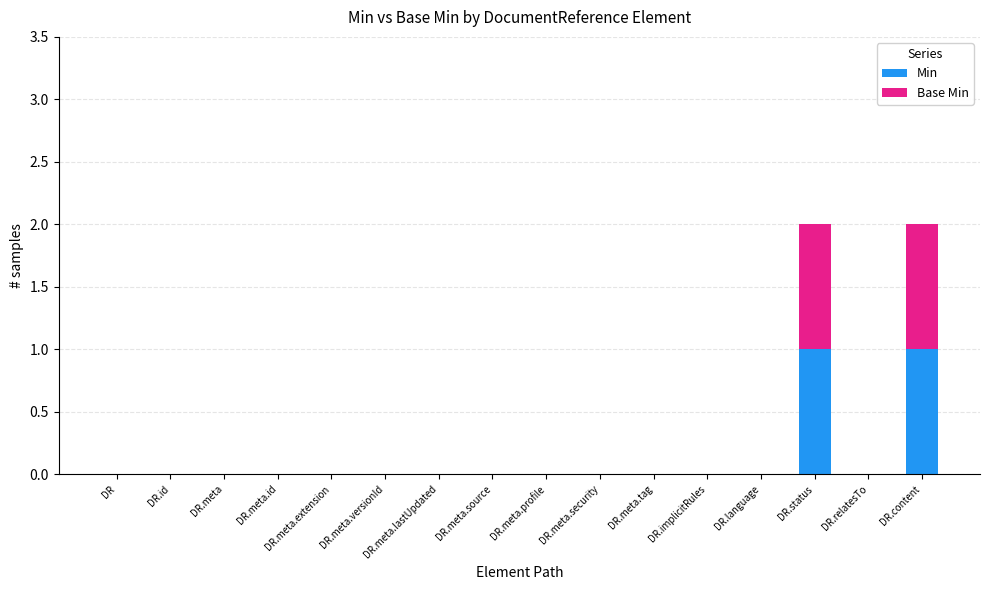

The Min series shows 0 at DR.meta.tag. True or false?

True